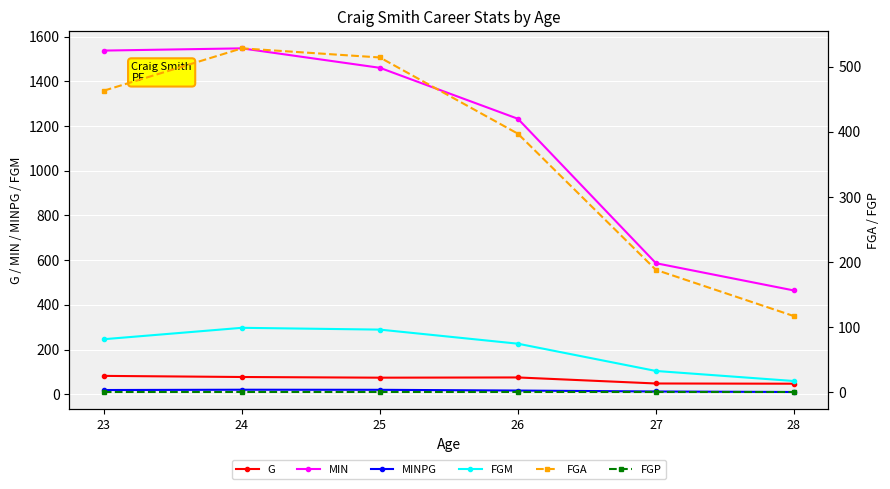

True or false: FGA and FGP intersect in this chart.

False